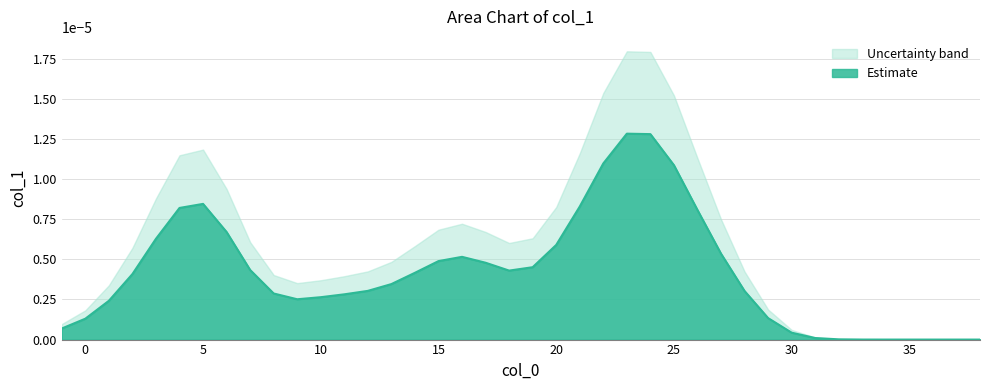

List the series in order of their peak value, lowest first.

Estimate, Uncertainty band